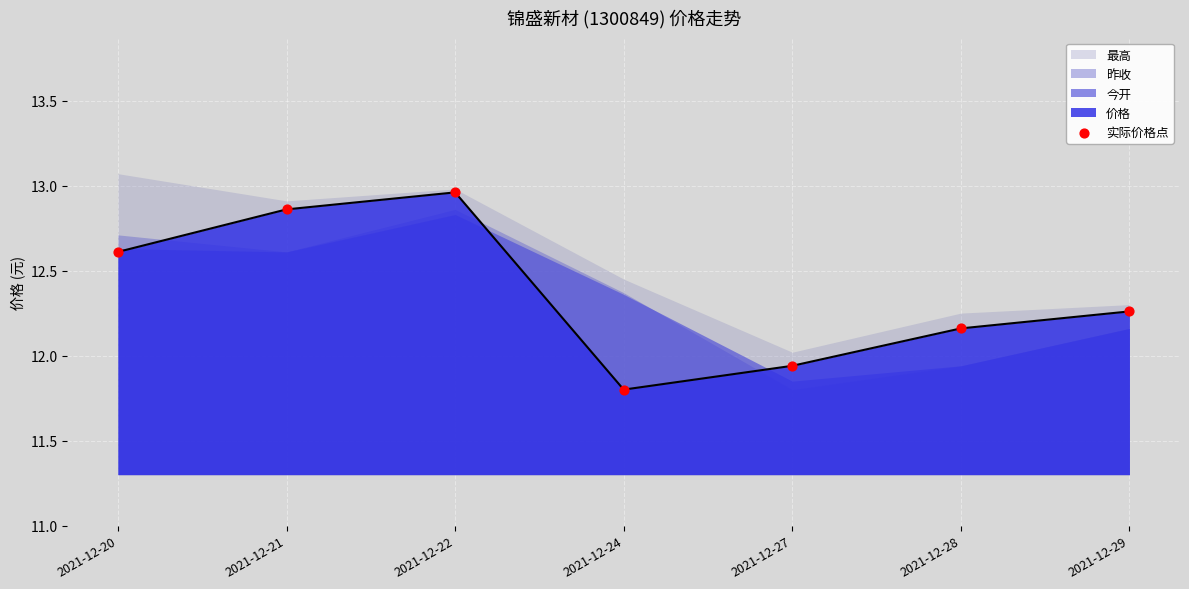

Approximately how many times larger is the value at 2021-12-22 compared to 2021-12-24?

1.1